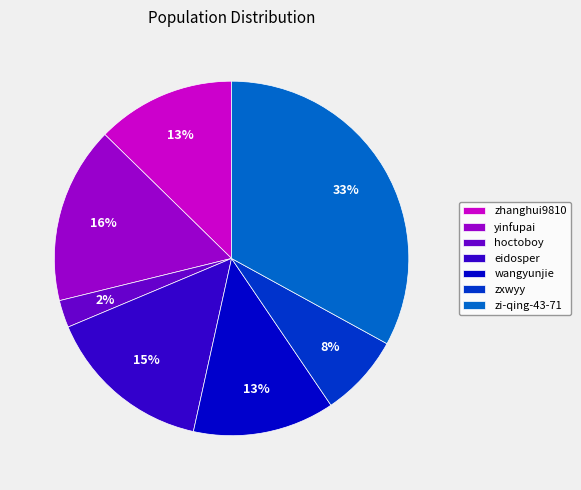

To the nearest percent, what portion does zi-qing-43-71 represent?

33%